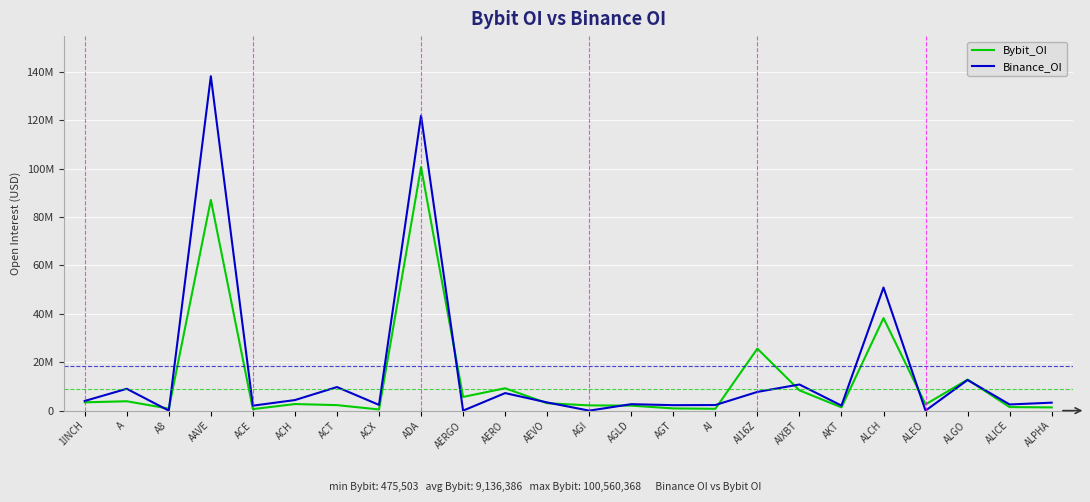

What are all the series names shown in the legend?

Bybit_OI, Binance_OI